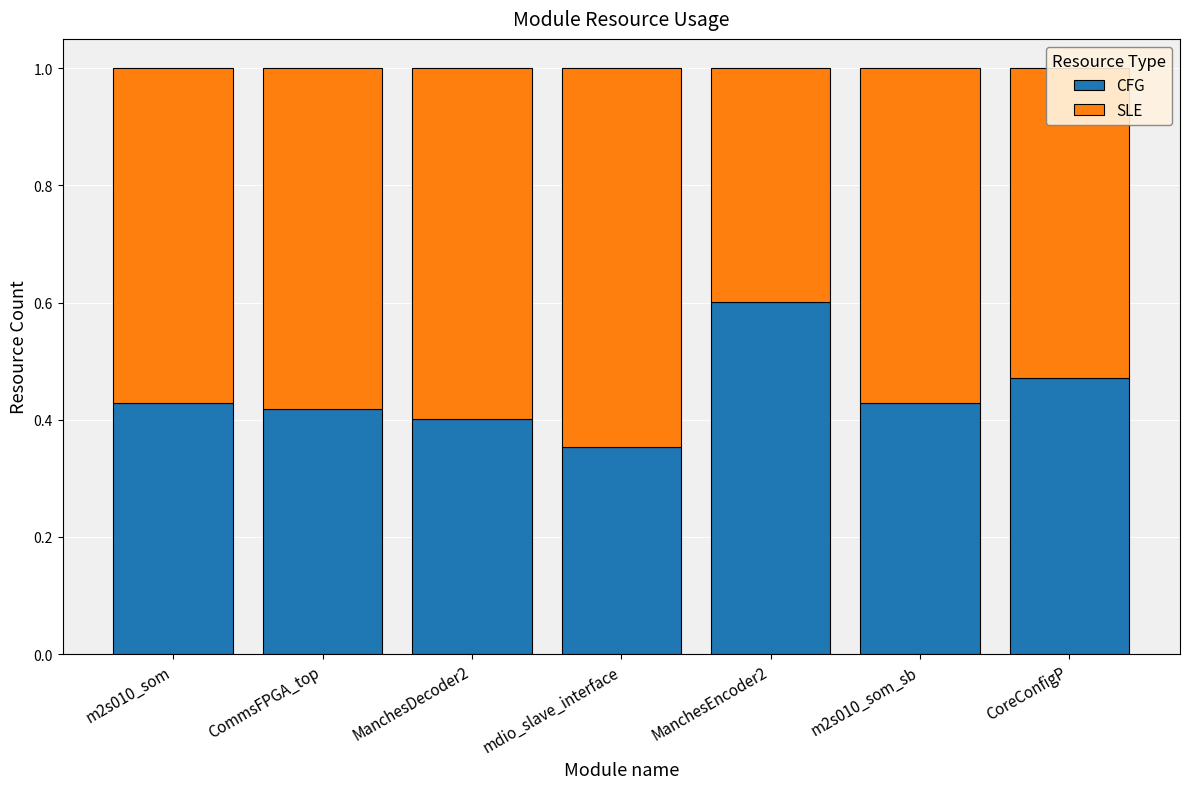

The value of CFG at m2s010_som is 0.2. True or false?

False